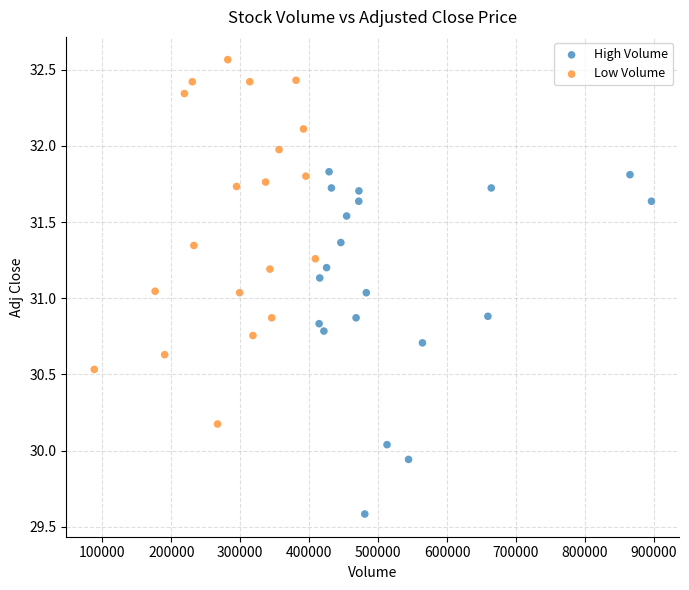

Which series has the largest Y range (max minus min)?

Low Volume